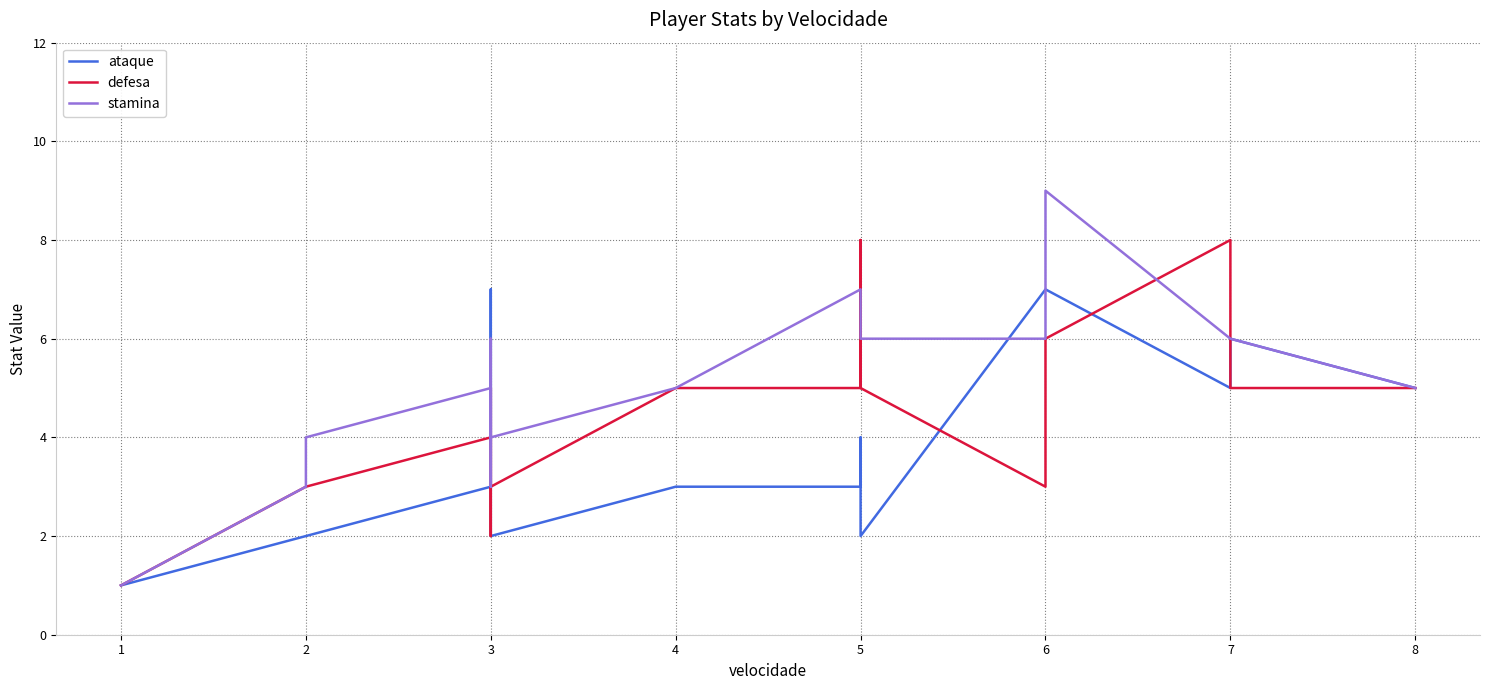

How many interior local valleys does the stamina series have?

1